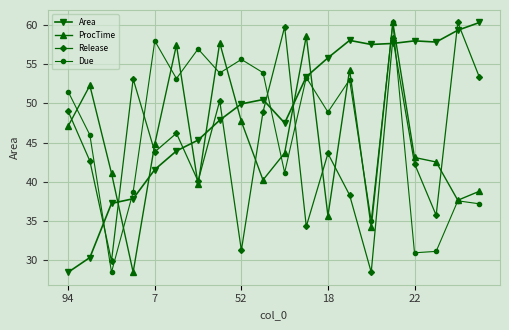

What is the maximum value for Area?

60.4